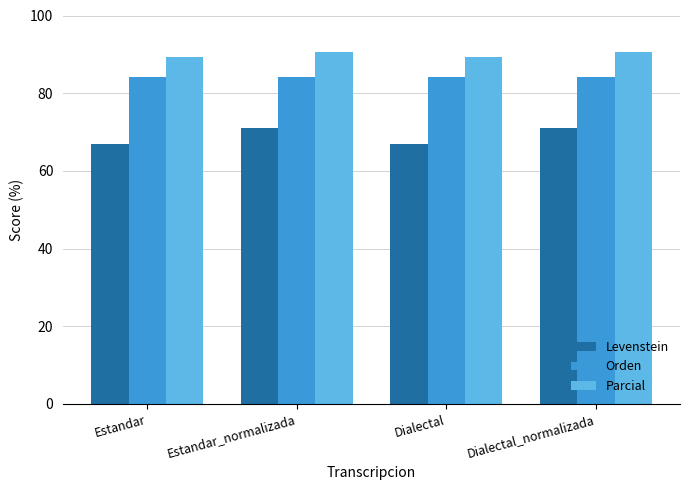

What position from the right is Dialectal?

2